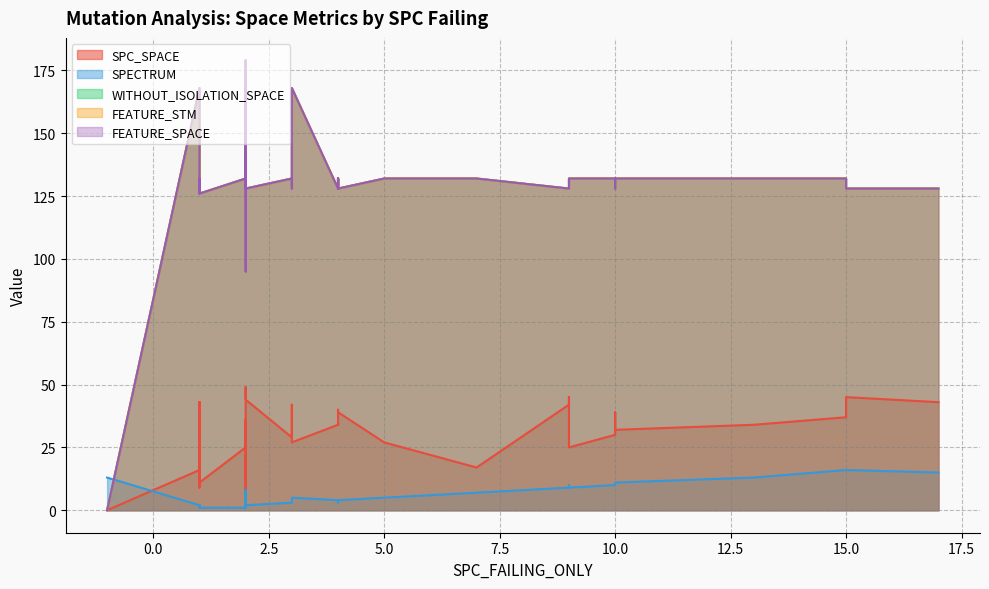

Where is the first local minimum for FEATURE_STM?

2